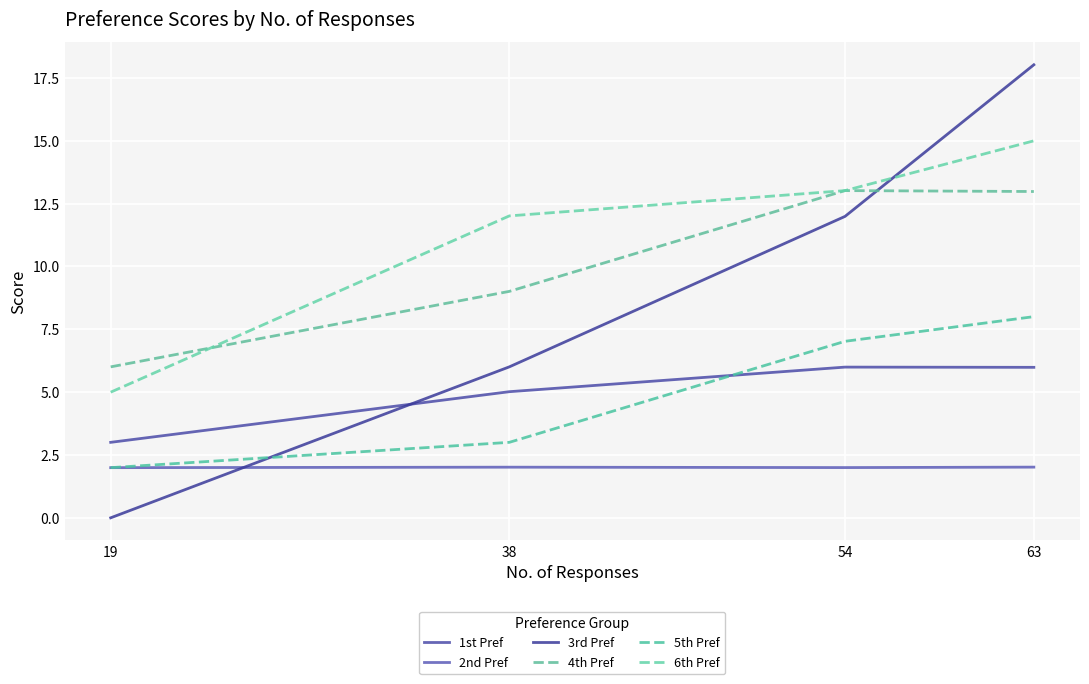

Reading left to right, what are all the values shown in this chart?

1st Pref: 3.0	5.0	6.0	6.0
2nd Pref: 2.0	2.0	2.0	2.0
3rd Pref: 0.0	6.0	12.0	18.0
4th Pref: 6.0	9.0	13.0	13.0
5th Pref: 2.0	3.0	7.0	8.0
6th Pref: 5.0	12.0	13.0	15.0